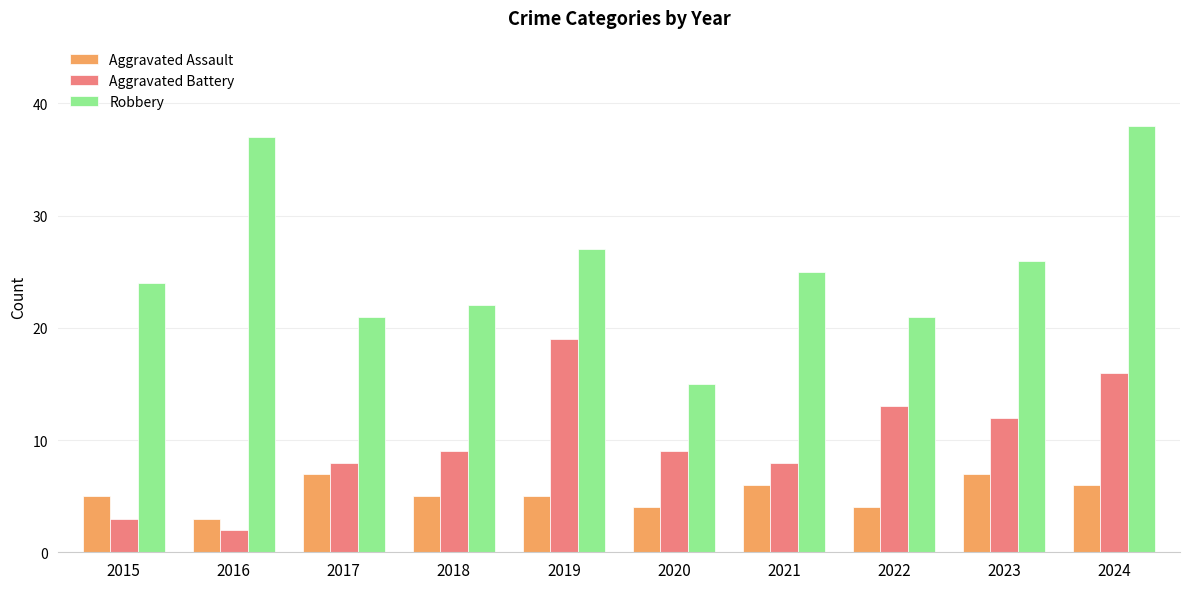

What is the smallest value displayed?

2